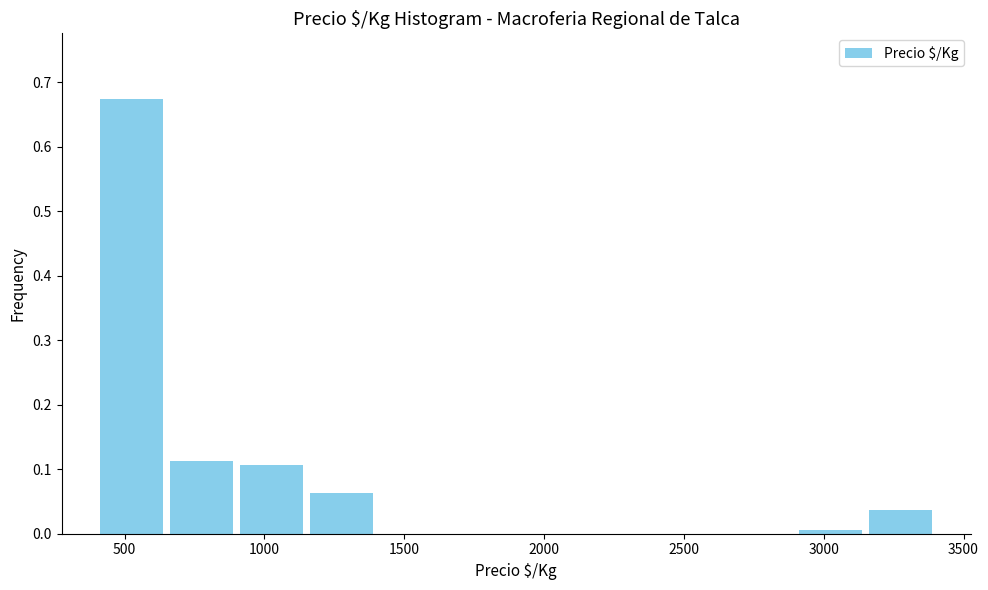

What is the height of the bar covering 900 to 1150 on the x-axis? The values are not printed on the chart, so give them approximately, as read against the axis.

0.11